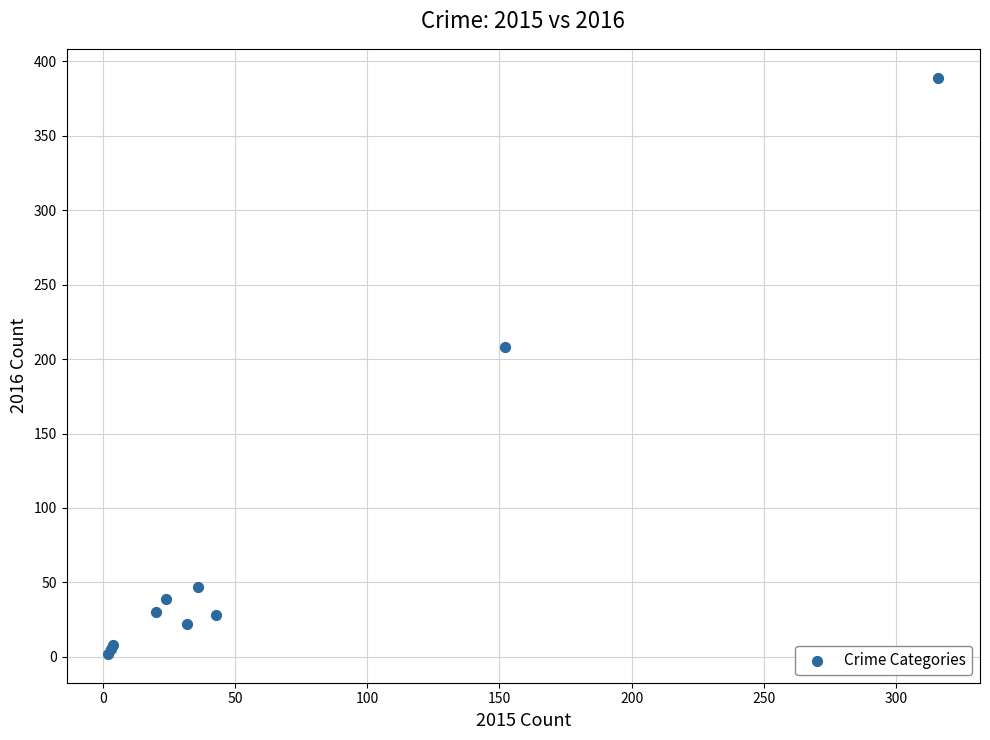

What Y value in the scatter plot is closest to 195?

208